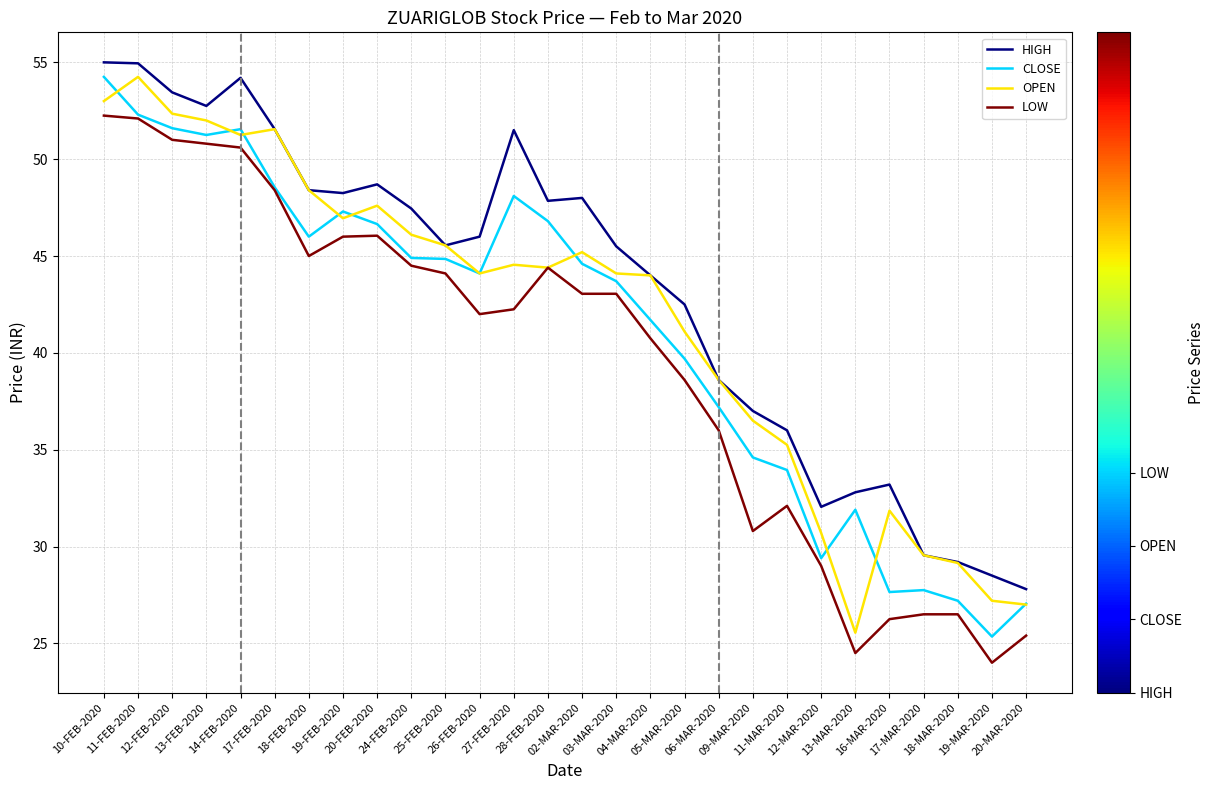

Which series has the largest total across all categories?

HIGH